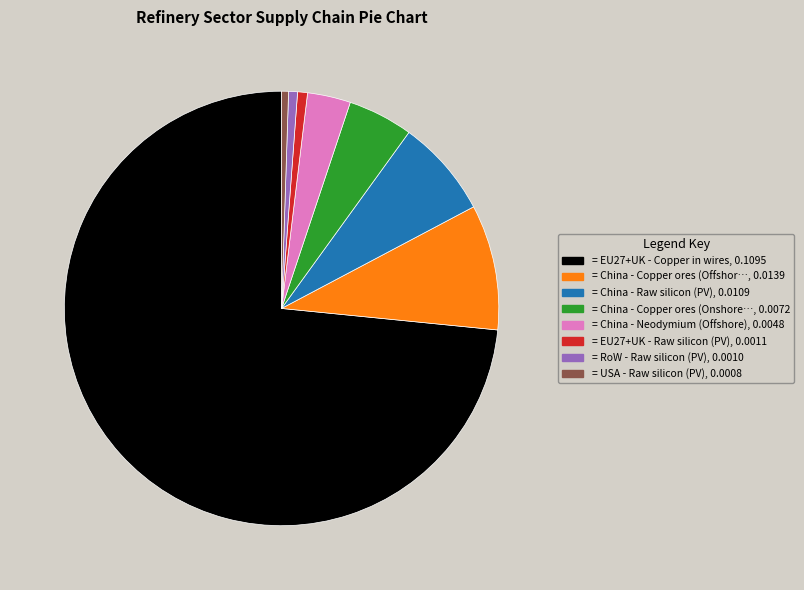

How many slices are in this pie chart?

8